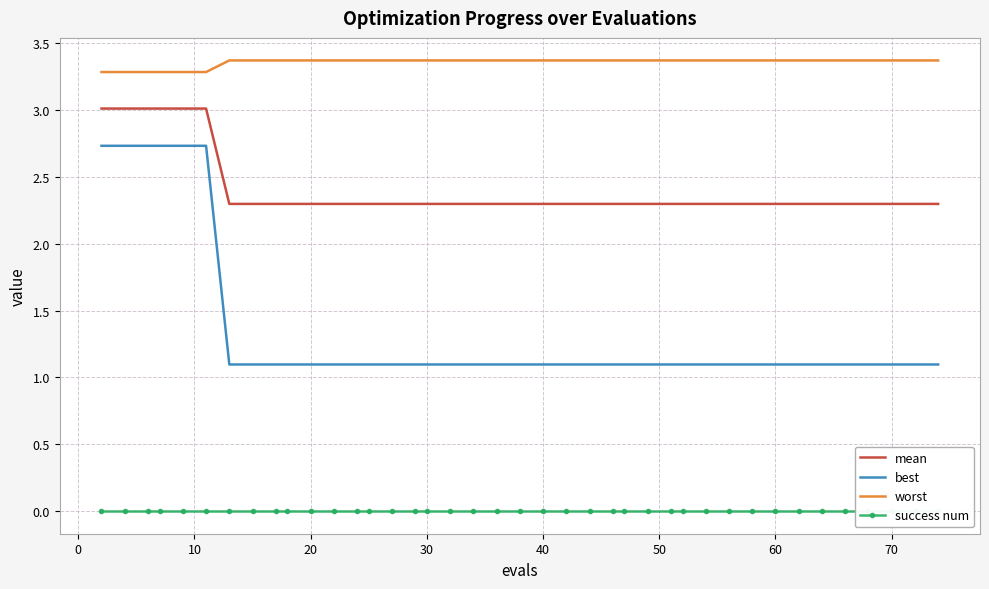

True or false: best and worst cross at least once.

False